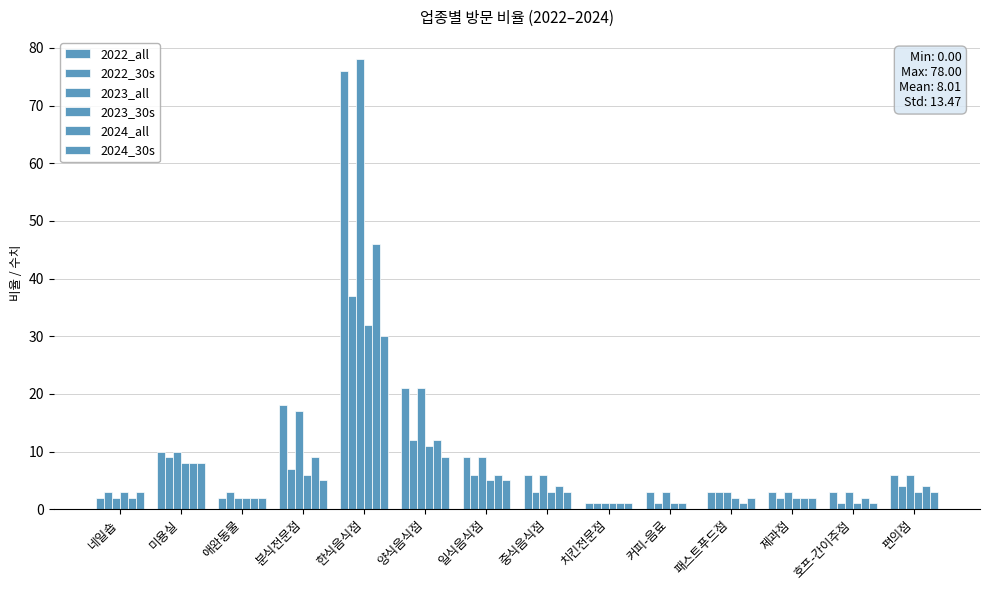

Are the bars grouped side by side (vs. stacked)?

Yes